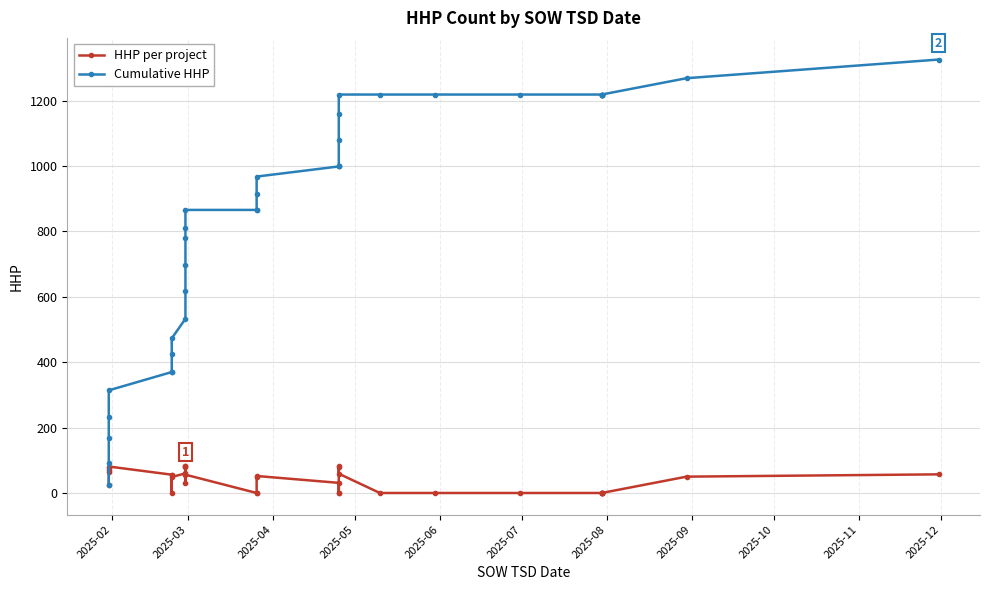

Reading left to right, list all the values displayed in this chart.

HHP per project: 23	70	75	65	81	56	0	54	49	60	84	79	83	31	56	0	0	50	52	31	0	0	82	79	59	0	0	0	0	0	0	0	0	0	50	57
Cumulative HHP: 23	93	168	233	314	370	370	424	473	533	617	696	779	810	866	866	866	916	968	999	999	999	1081	1160	1219	1219	1219	1219	1219	1219	1219	1219	1219	1219	1269	1326